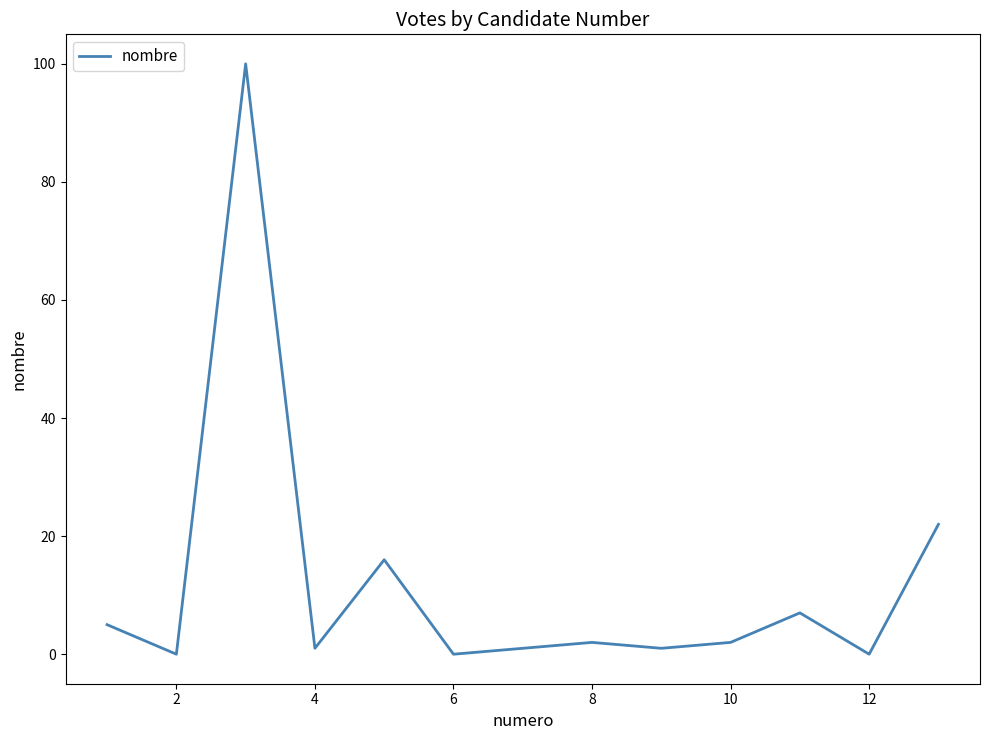

What is the greatest value displayed?

100